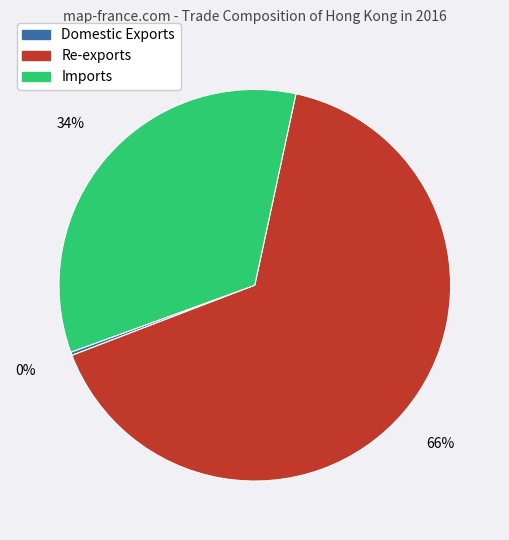

To the nearest percent, what is the difference between the largest and smallest slice percentages?

66%